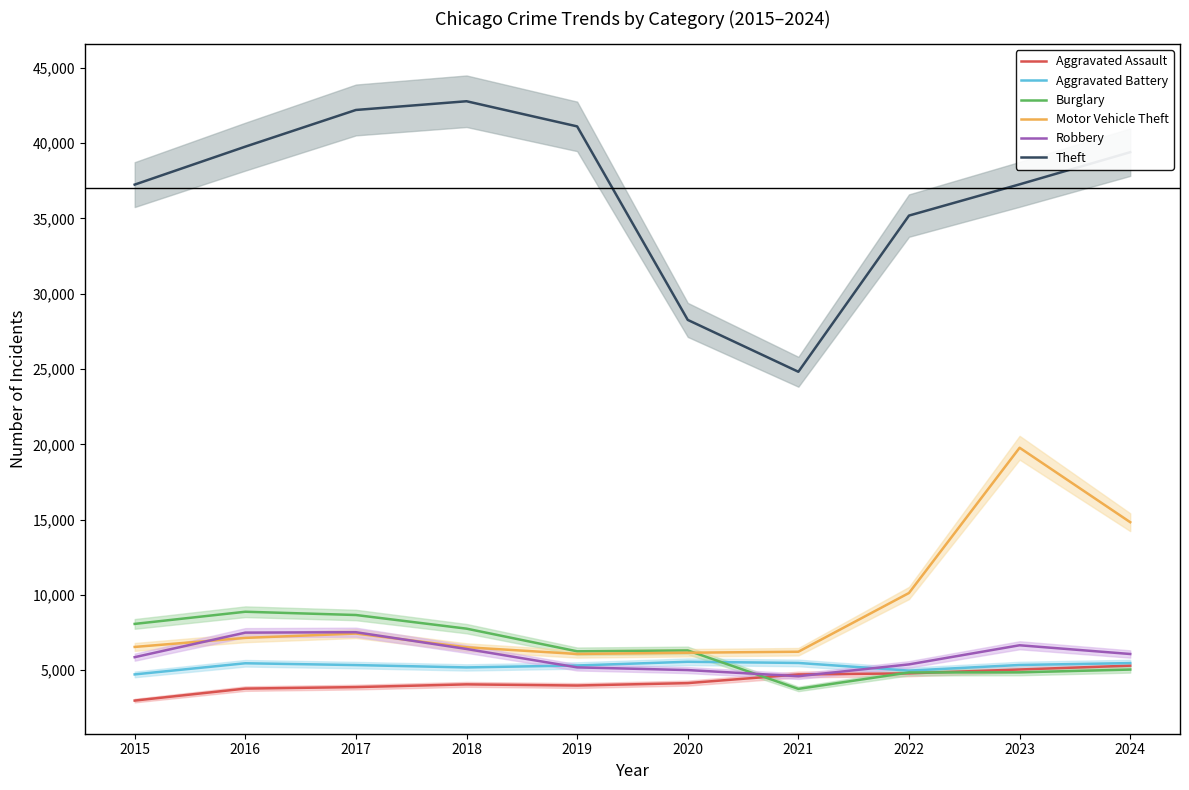

Rank the series by their maximum value, from highest to lowest.

Theft, Motor Vehicle Theft, Burglary, Robbery, Aggravated Battery, Aggravated Assault